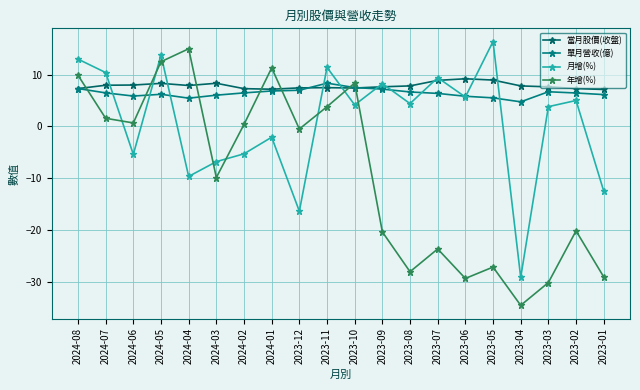

How many lines are shown in the chart?

4